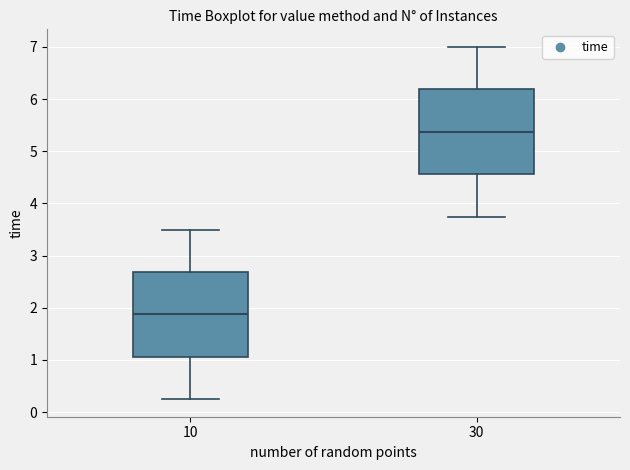

Which box has the lowest median line?

10